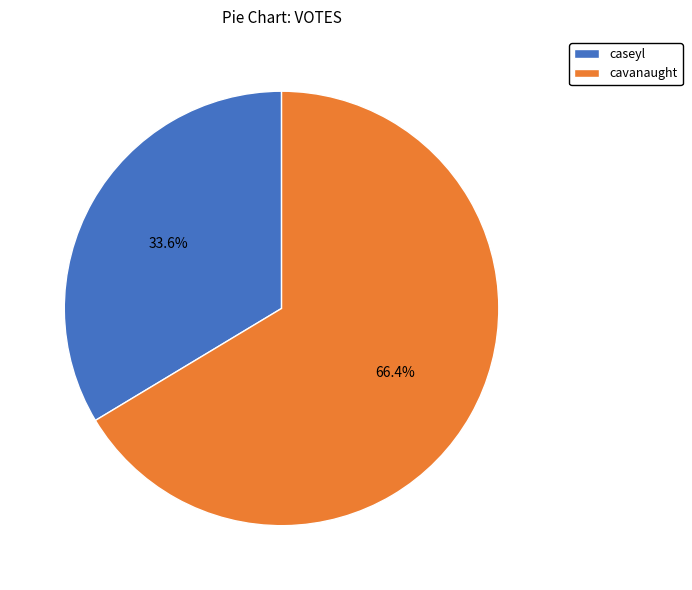

What percentage is the caseyl slice, to the nearest percent?

34%